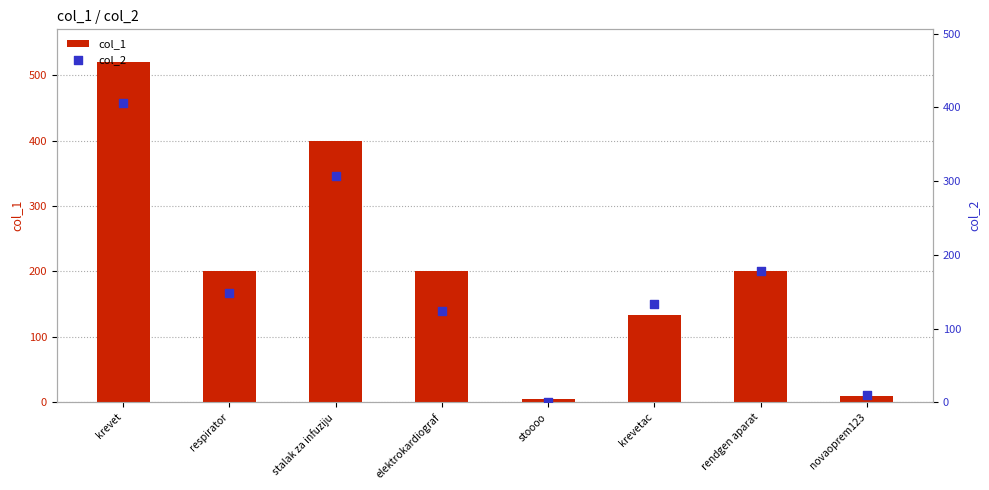

Which series has the largest total across all categories?

col_1